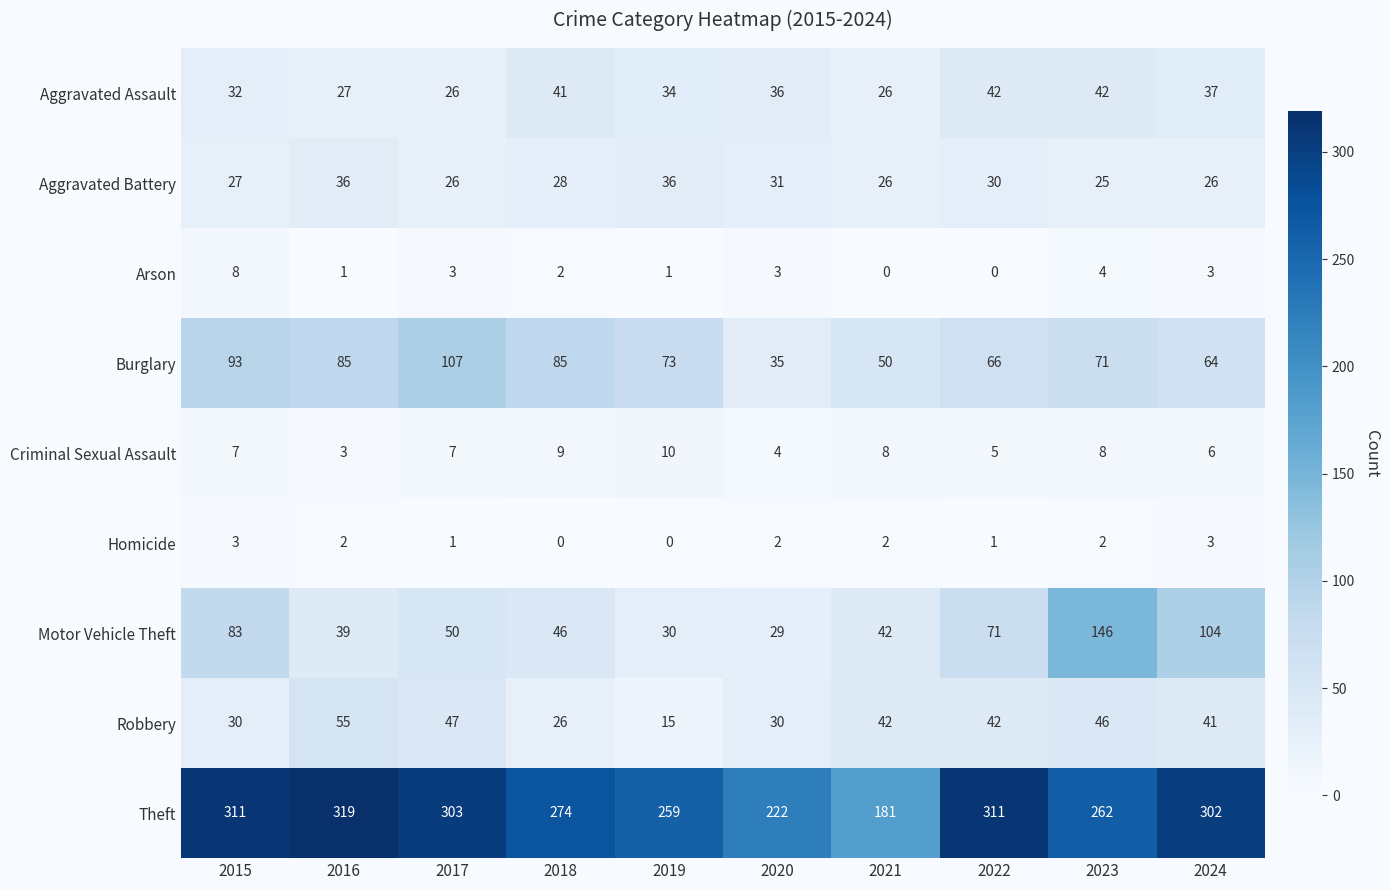

Where does the Burglary series first go above 73?

2015